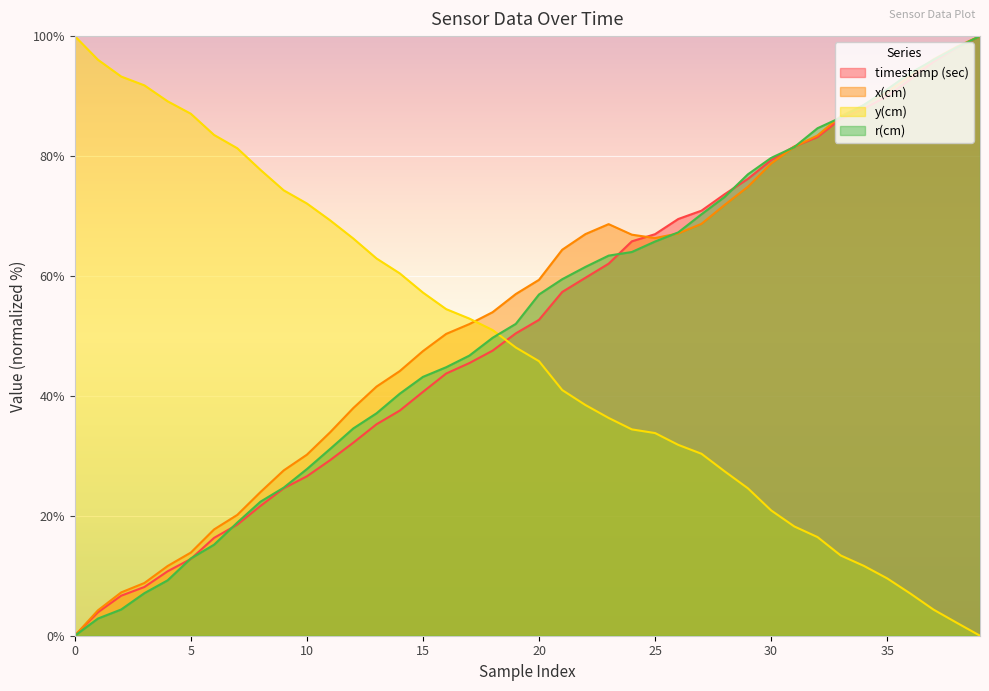

Which series has the largest range (max minus min)?

timestamp (sec)